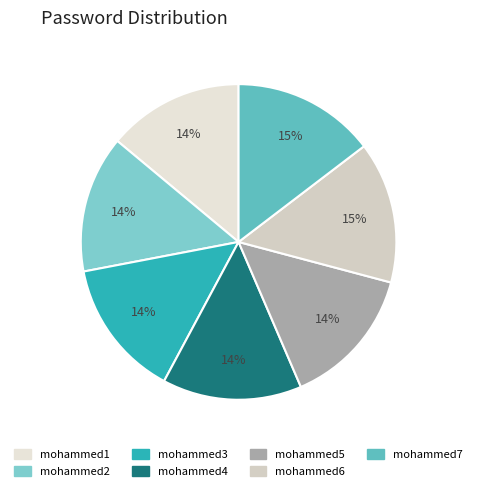

Which category has the biggest portion of the pie?

mohammed7